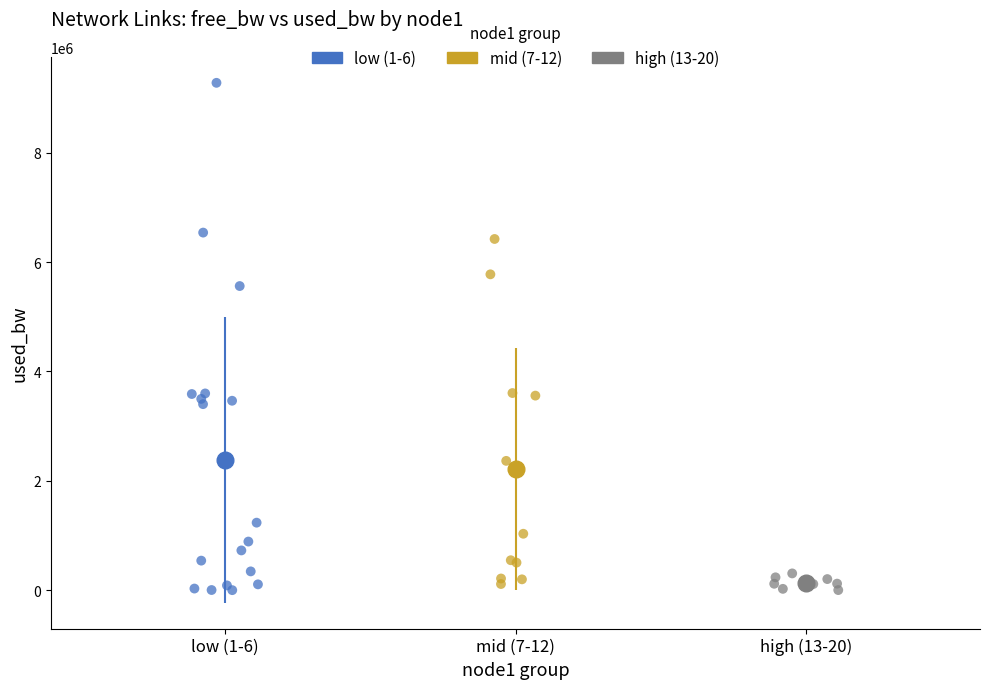

Which series reaches the maximum Y coordinate?

low (1-6)